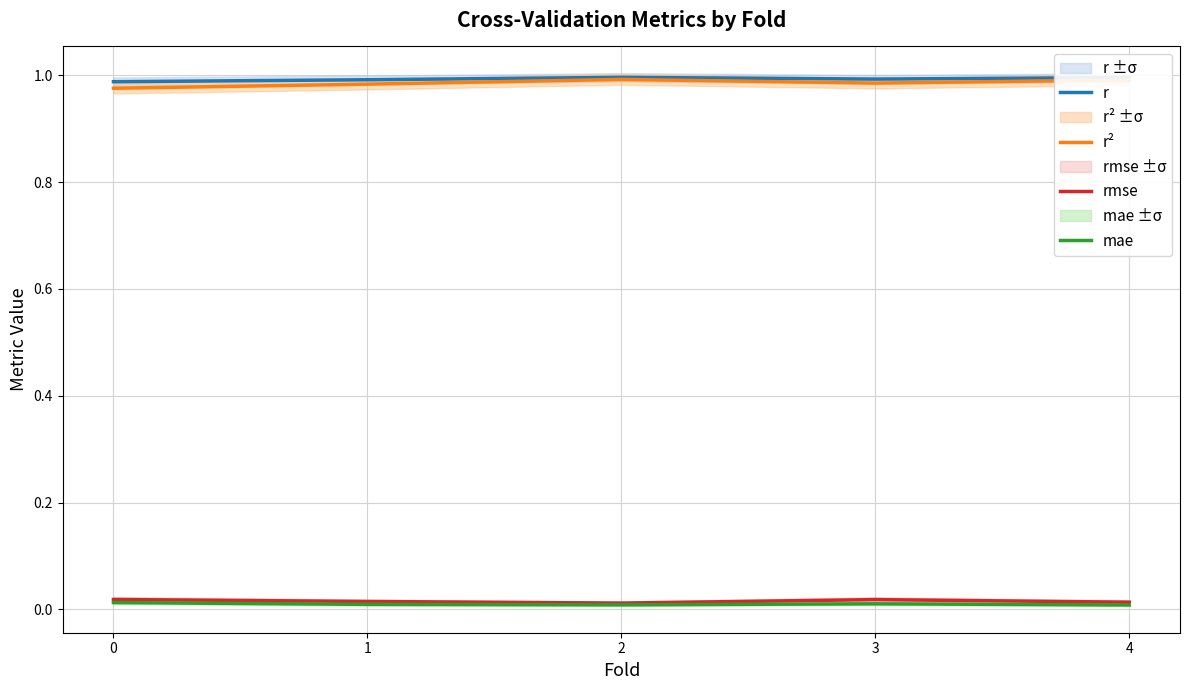

What is the difference between the highest and lowest values at 0?

1.0